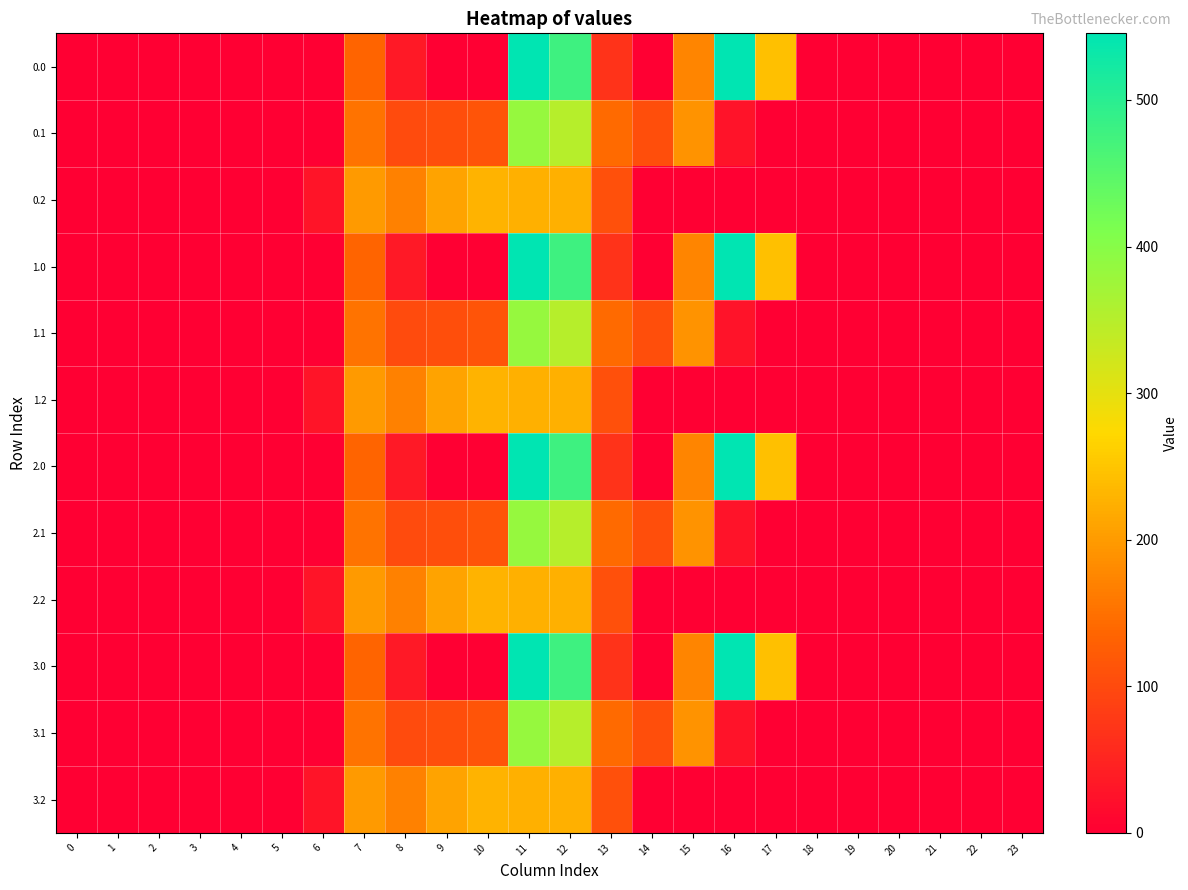

Reading left to right, list all the values displayed in this chart.

0.0: 0=0.0	1=0.0	2=0.0	3=0.0	4=0.0	5=0.0	6=0.0	7=134.3	8=35.0	9=0.0	10=0.0	11=544.3	12=477.2	13=70.2	14=0.3	15=172.8	16=545.4	17=243.5	18=0.0	19=0.0	20=0.0	21=0.0	22=0.0	23=0.0
0.1: 0=0.0	1=0.0	2=0.0	3=0.0	4=0.0	5=0.0	6=0.0	7=153.2	8=102.3	9=104.8	10=114.0	11=384.7	12=350.8	13=141.2	14=105.5	15=190.4	16=26.8	17=0.0	18=0.0	19=0.0	20=0.0	21=0.0	22=0.0	23=0.0
0.2: 0=0.0	1=0.0	2=0.0	3=0.0	4=0.0	5=0.0	6=29.3	7=199.0	8=169.5	9=209.6	10=228.0	11=225.2	12=224.3	13=107.8	14=0.0	15=0.0	16=0.0	17=0.0	18=0.0	19=0.0	20=0.0	21=0.0	22=0.0	23=0.0
1.0: 0=0.0	1=0.0	2=0.0	3=0.0	4=0.0	5=0.0	6=0.0	7=134.3	8=35.0	9=0.0	10=0.0	11=544.3	12=477.2	13=70.2	14=0.3	15=172.8	16=545.4	17=243.5	18=0.0	19=0.0	20=0.0	21=0.0	22=0.0	23=0.0
1.1: 0=0.0	1=0.0	2=0.0	3=0.0	4=0.0	5=0.0	6=0.0	7=153.2	8=102.3	9=104.8	10=114.0	11=384.7	12=350.8	13=141.2	14=105.5	15=190.4	16=26.8	17=0.0	18=0.0	19=0.0	20=0.0	21=0.0	22=0.0	23=0.0
1.2: 0=0.0	1=0.0	2=0.0	3=0.0	4=0.0	5=0.0	6=29.3	7=199.0	8=169.5	9=209.6	10=228.0	11=225.2	12=224.3	13=107.8	14=0.0	15=0.0	16=0.0	17=0.0	18=0.0	19=0.0	20=0.0	21=0.0	22=0.0	23=0.0
2.0: 0=0.0	1=0.0	2=0.0	3=0.0	4=0.0	5=0.0	6=0.0	7=134.3	8=35.0	9=0.0	10=0.0	11=544.3	12=477.2	13=70.2	14=0.3	15=172.8	16=545.4	17=243.5	18=0.0	19=0.0	20=0.0	21=0.0	22=0.0	23=0.0
2.1: 0=0.0	1=0.0	2=0.0	3=0.0	4=0.0	5=0.0	6=0.0	7=153.2	8=102.3	9=104.8	10=114.0	11=384.7	12=350.8	13=141.2	14=105.5	15=190.4	16=26.8	17=0.0	18=0.0	19=0.0	20=0.0	21=0.0	22=0.0	23=0.0
2.2: 0=0.0	1=0.0	2=0.0	3=0.0	4=0.0	5=0.0	6=29.3	7=199.0	8=169.5	9=209.6	10=228.0	11=225.2	12=224.3	13=107.8	14=0.0	15=0.0	16=0.0	17=0.0	18=0.0	19=0.0	20=0.0	21=0.0	22=0.0	23=0.0
3.0: 0=0.0	1=0.0	2=0.0	3=0.0	4=0.0	5=0.0	6=0.0	7=134.3	8=35.0	9=0.0	10=0.0	11=544.3	12=477.2	13=70.2	14=0.3	15=172.8	16=545.4	17=243.5	18=0.0	19=0.0	20=0.0	21=0.0	22=0.0	23=0.0
3.1: 0=0.0	1=0.0	2=0.0	3=0.0	4=0.0	5=0.0	6=0.0	7=153.2	8=102.3	9=104.8	10=114.0	11=384.7	12=350.8	13=141.2	14=105.5	15=190.4	16=26.8	17=0.0	18=0.0	19=0.0	20=0.0	21=0.0	22=0.0	23=0.0
3.2: 0=0.0	1=0.0	2=0.0	3=0.0	4=0.0	5=0.0	6=29.3	7=199.0	8=169.5	9=209.6	10=228.0	11=225.2	12=224.3	13=107.8	14=0.0	15=0.0	16=0.0	17=0.0	18=0.0	19=0.0	20=0.0	21=0.0	22=0.0	23=0.0